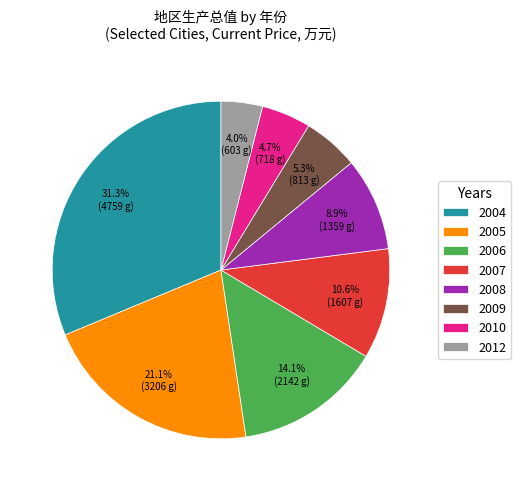

To the nearest percent, what is the average slice percentage?

12%